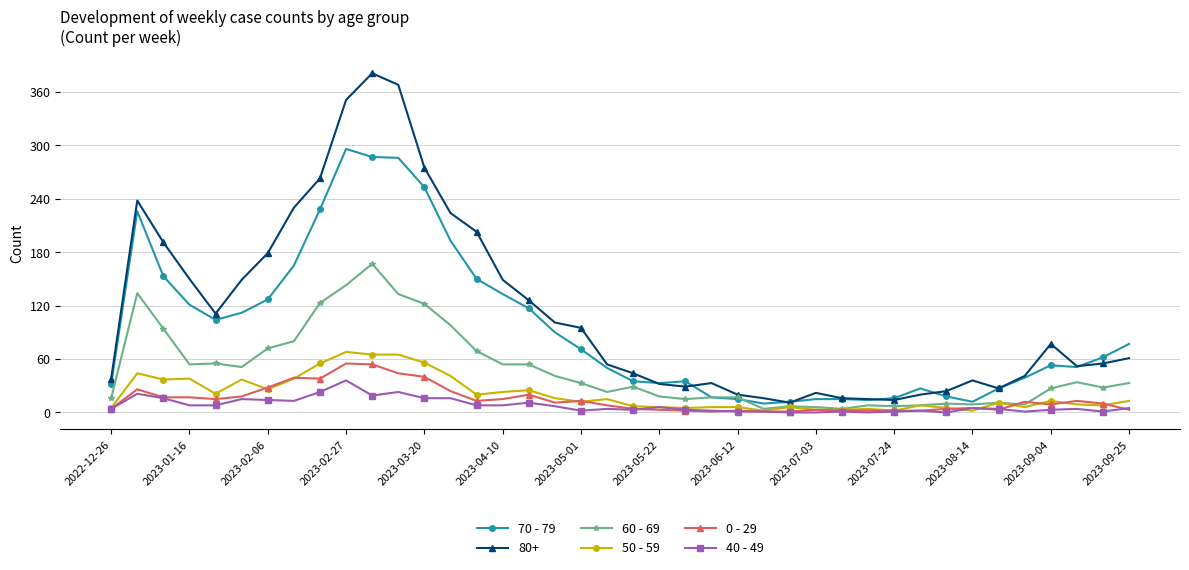

True or false: 70 - 79 has more than 0 interior local peaks.

True